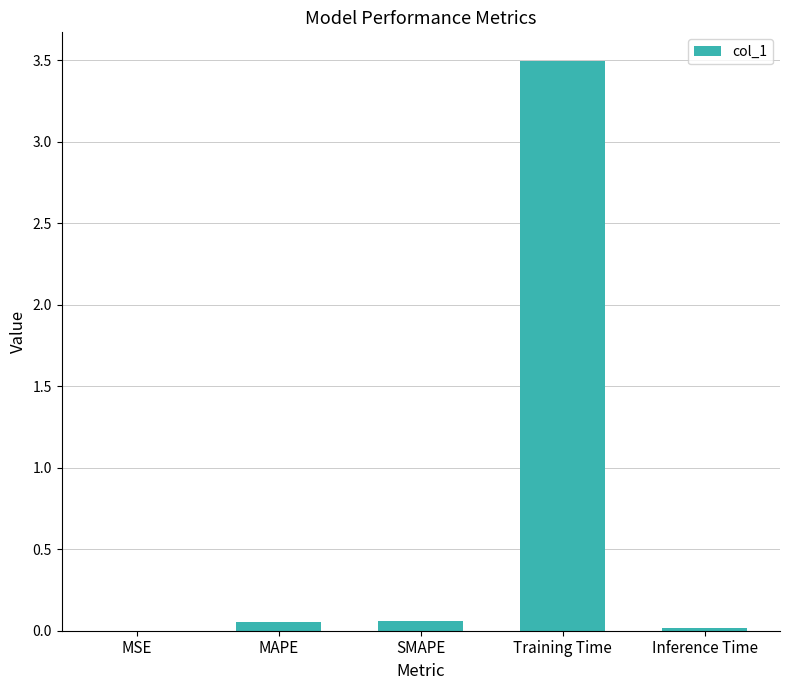

Count the number of categories in the chart.

5